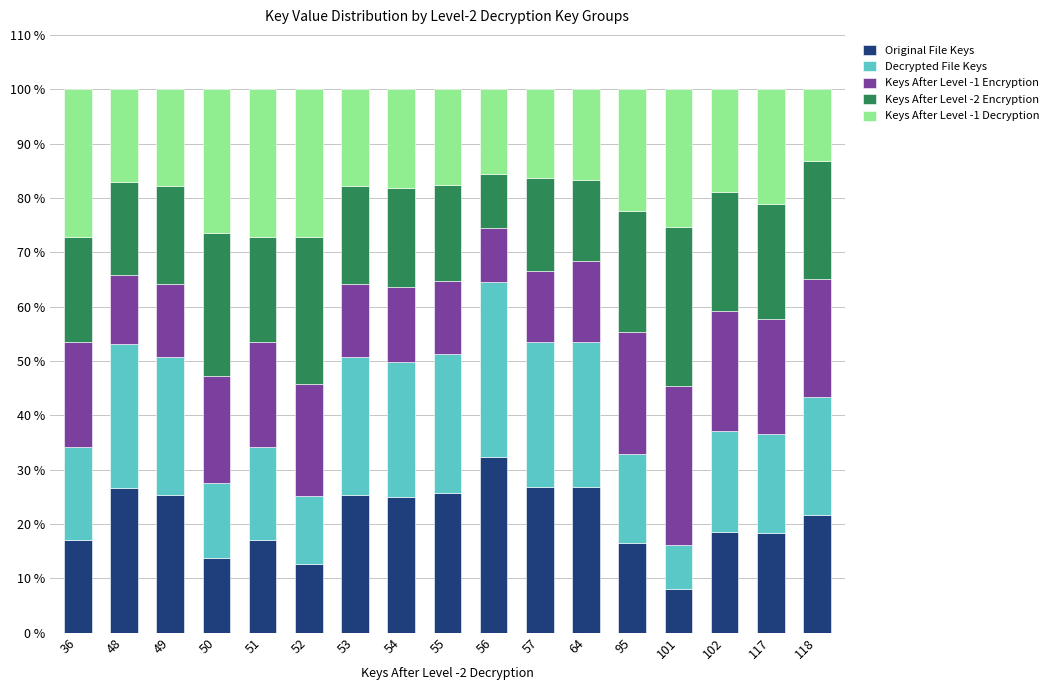

What is the total value across all series at 101?

100.0